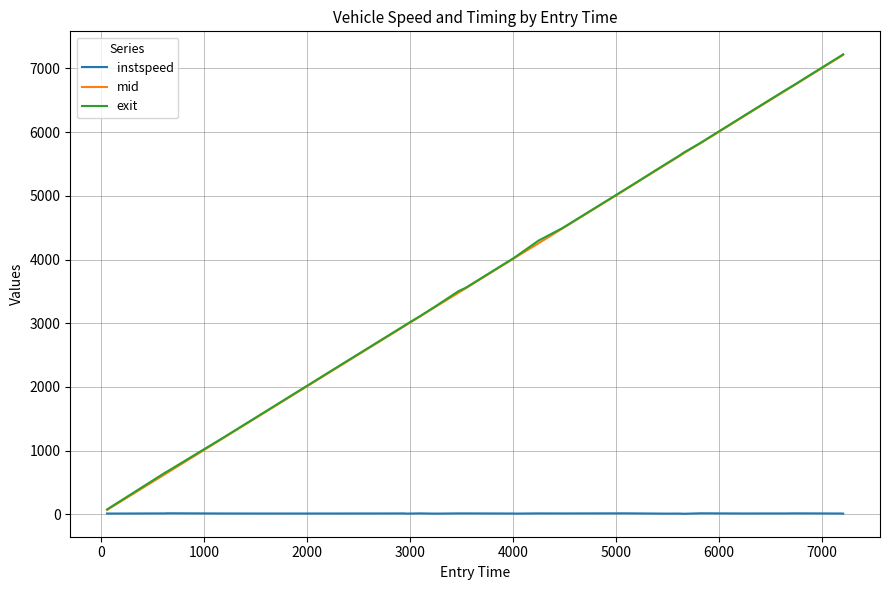

What is the maximum value shown in the chart?

7221.8